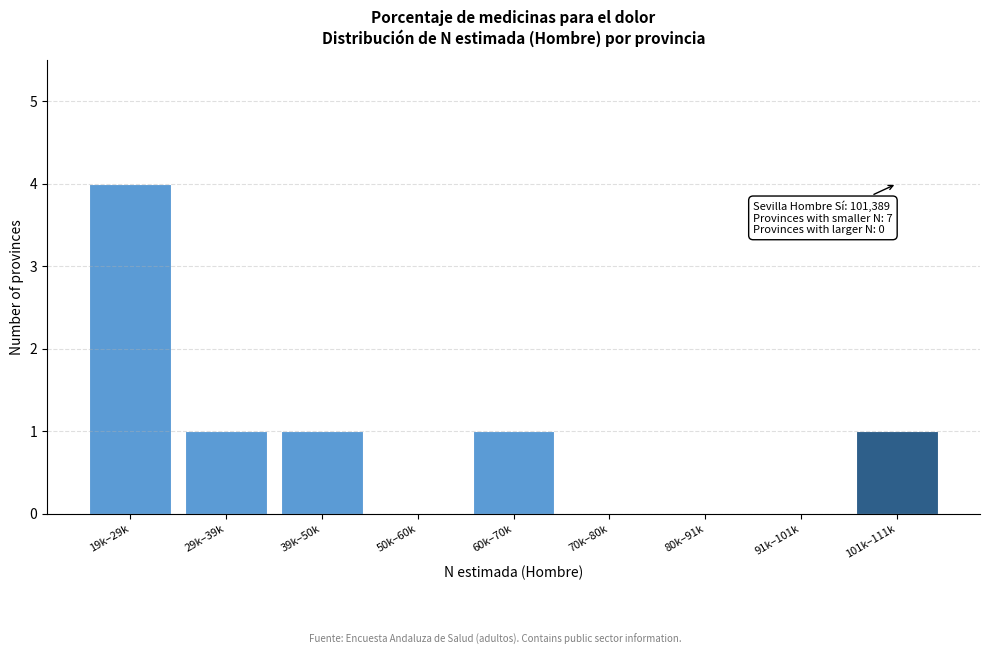

Reading left to right, transcribe all the data shown in this chart.

19k–29k=4	29k–39k=1	39k–50k=1	50k–60k=0	60k–70k=1	70k–80k=0	80k–91k=0	91k–101k=0	101k–111k=1